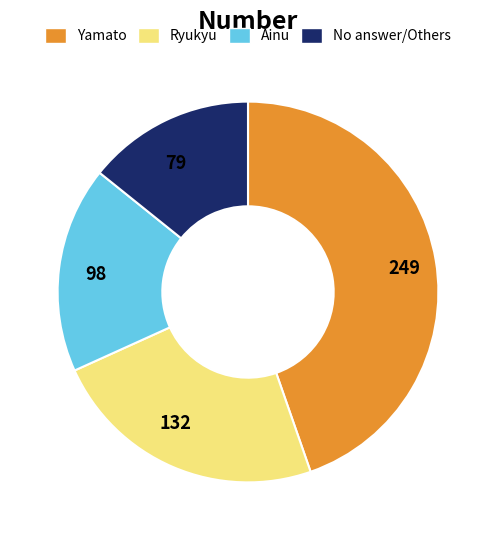

Rank the categories by value from lowest to highest.

No answer/Others, Ainu, Ryukyu, Yamato